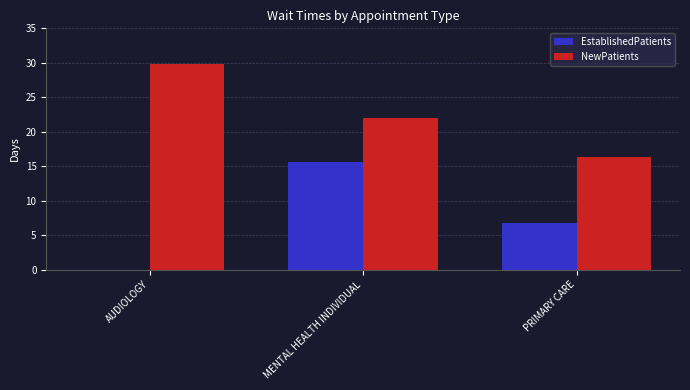

Is the value of EstablishedPatients at MENTAL HEALTH INDIVIDUAL greater than the value of NewPatients at MENTAL HEALTH INDIVIDUAL?

No